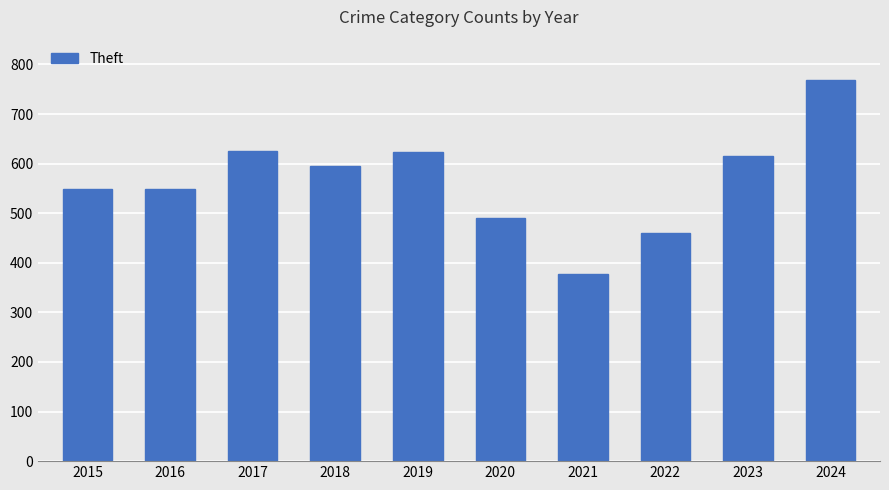

What is the ratio of the value at 2022 to the value at 2020?

0.9